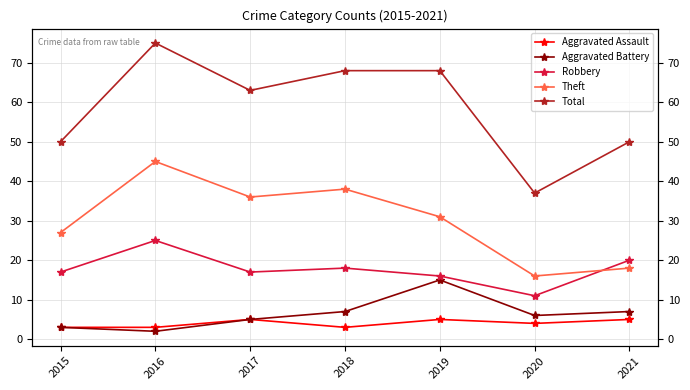

What is the highest value of the Aggravated Assault series?

5